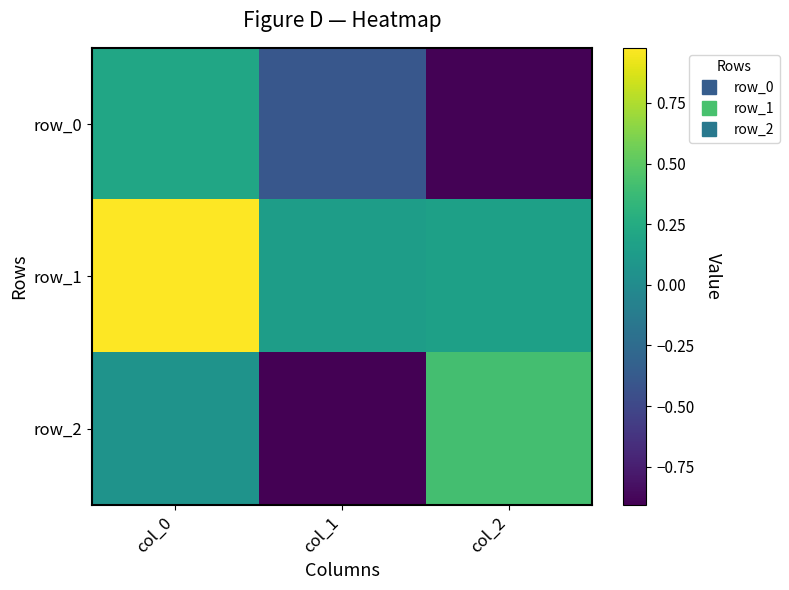

What is the sum of the row_0 values at col_0 and col_1?

-0.2